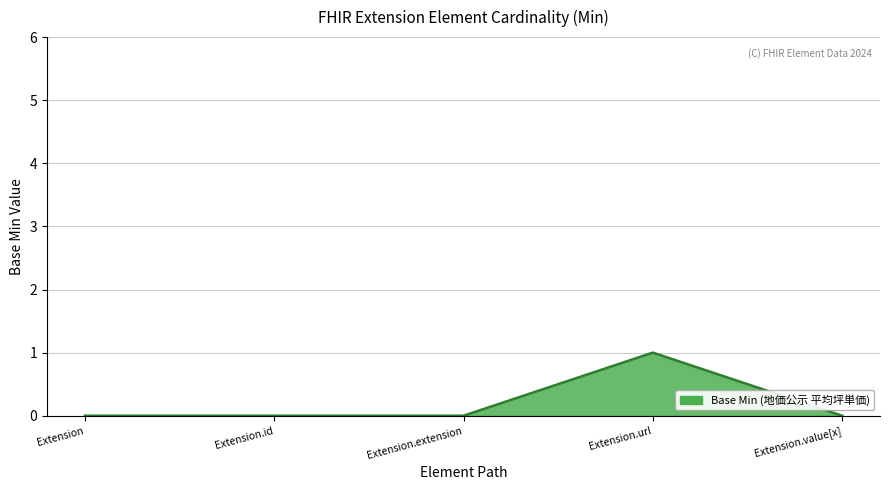

What is the change in value from Extension.extension to Extension.url?

+1